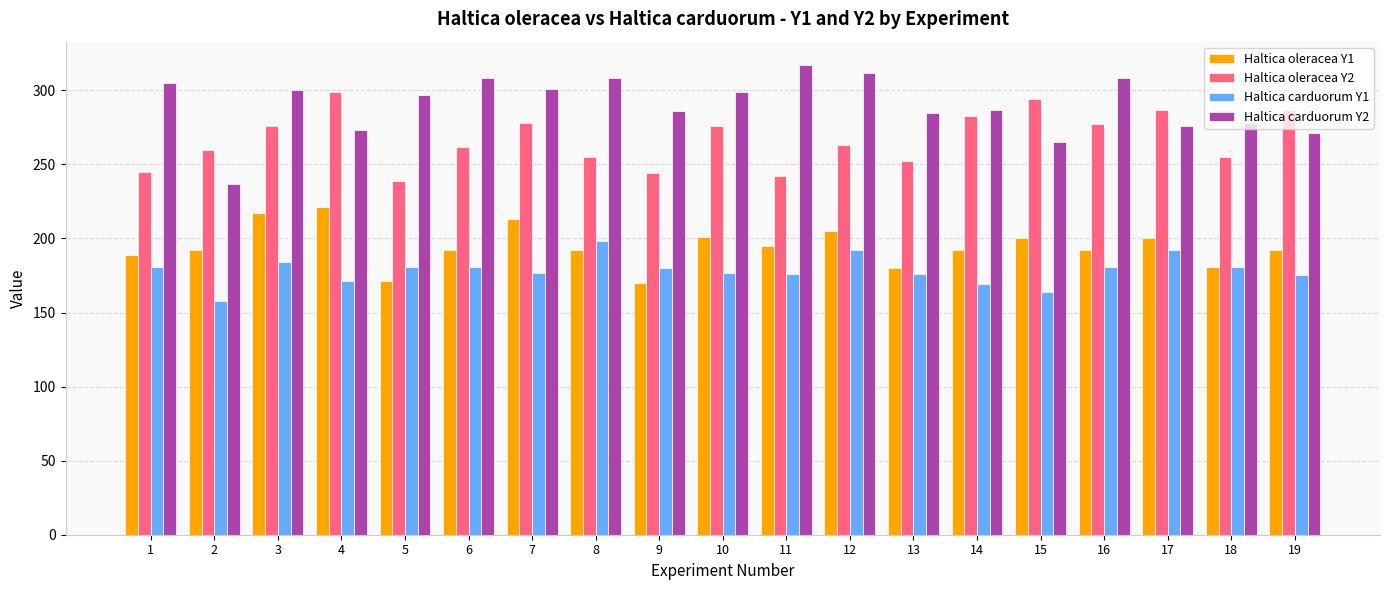

What is the value of the Haltica carduorum Y2 bar at the 8th from the left?

308